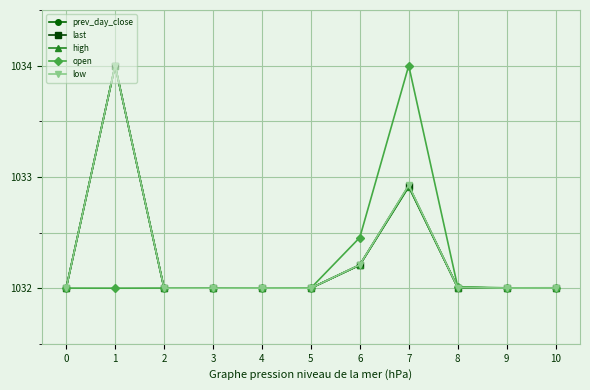

The prev_day_close series shows 1032.0 at 2. True or false?

True